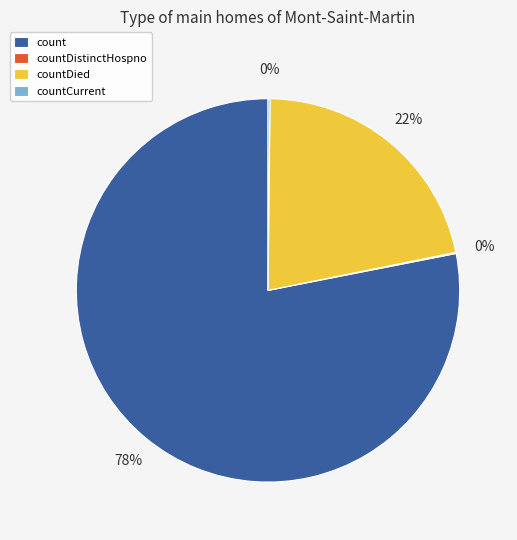

What is the ratio of the value at countDied to the value at count?

0.3